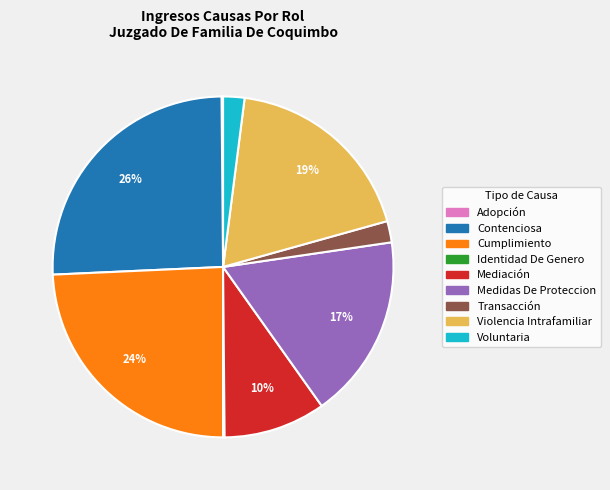

To the nearest percent, what is the average slice percentage?

11%